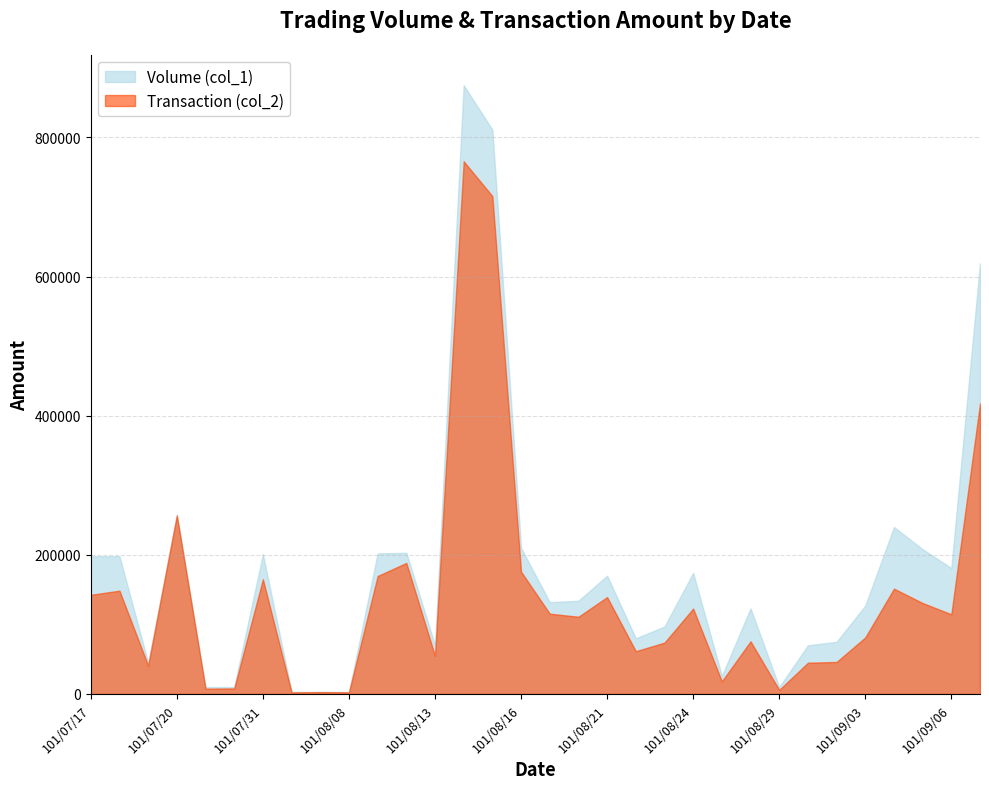

Is the value of Volume (col_1) at 101/09/04 greater than the value of Transaction (col_2) at 101/08/17?

Yes